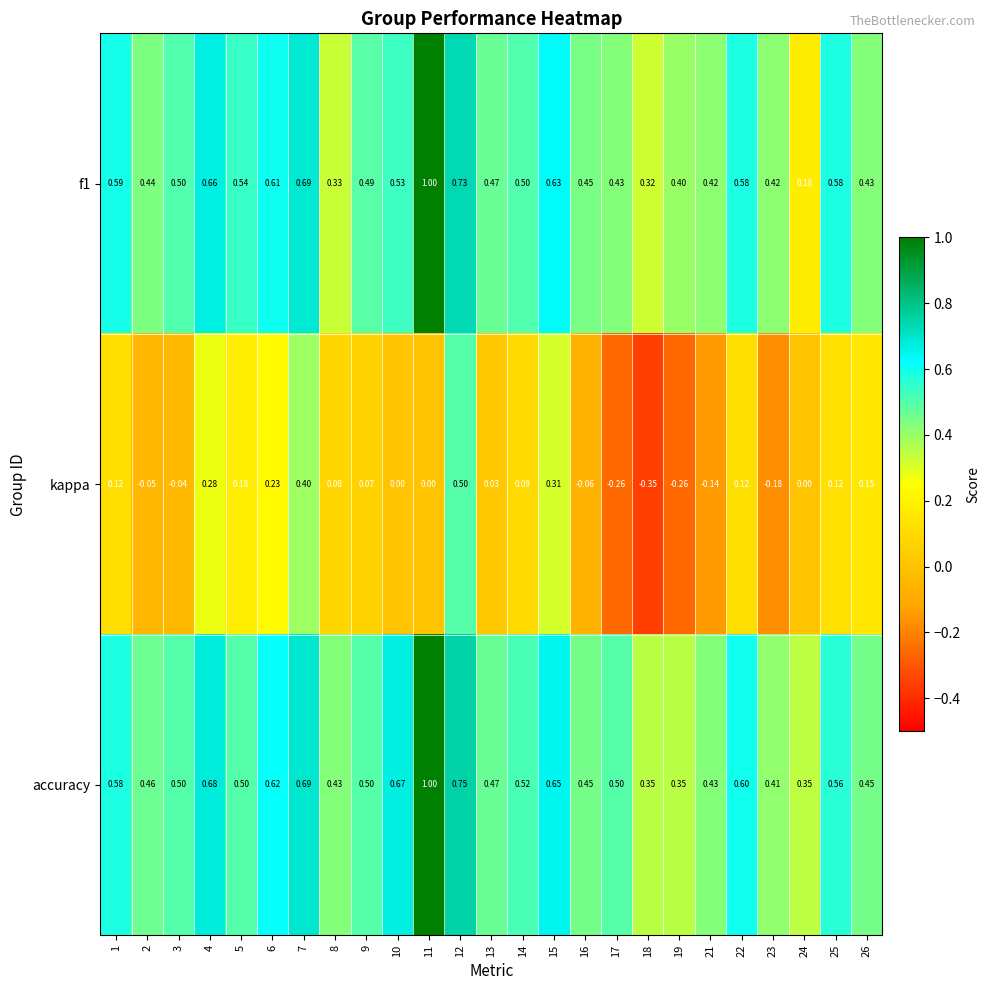

Which series has the widest spread of values?

kappa